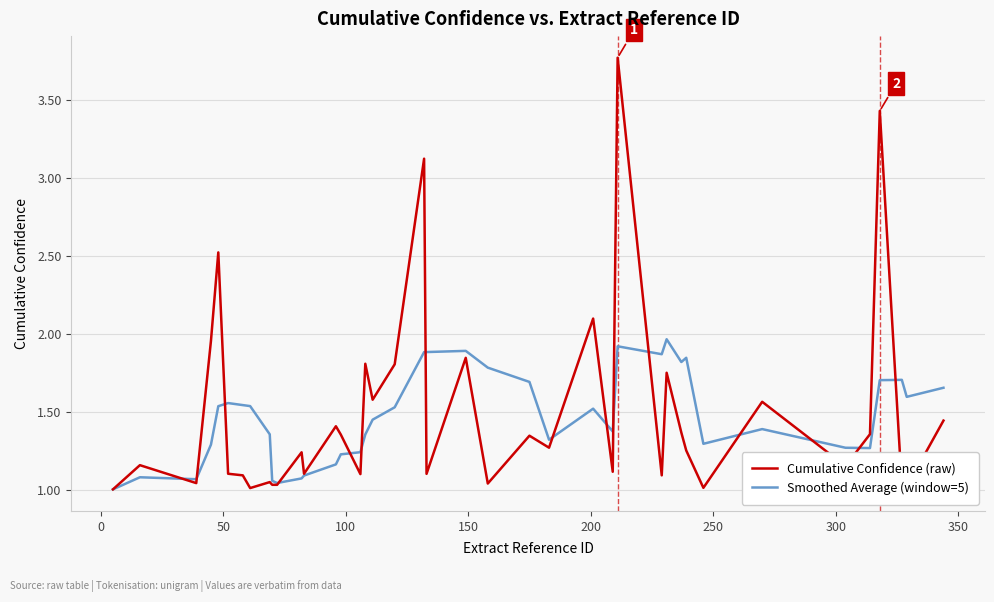

Which series has the largest range (max minus min)?

Cumulative Confidence (raw)